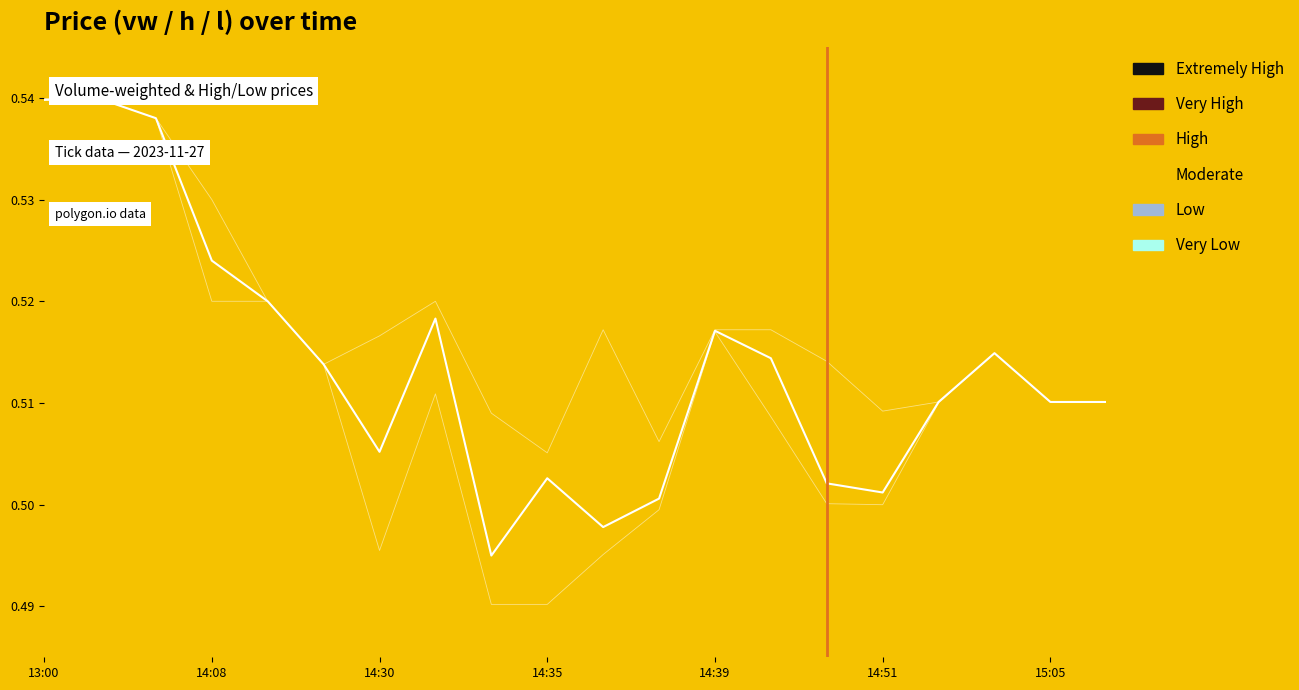

At which label does vw reach its minimum?

2023-11-27 14:34